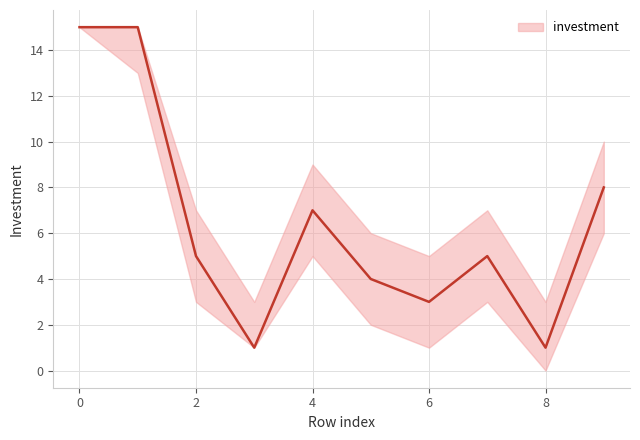

What is the total value across all series at 9?

24